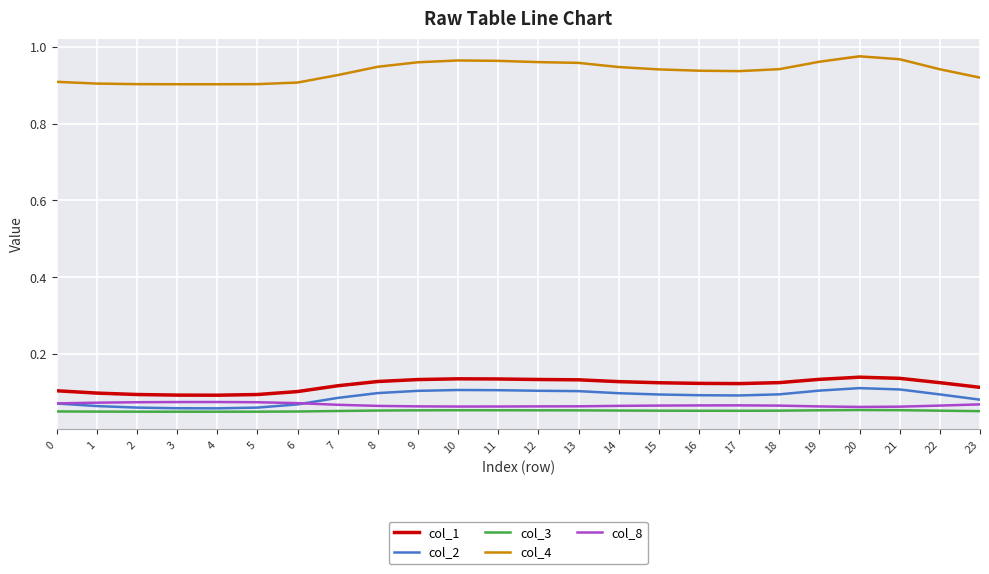

Count the number of data series in this chart.

5